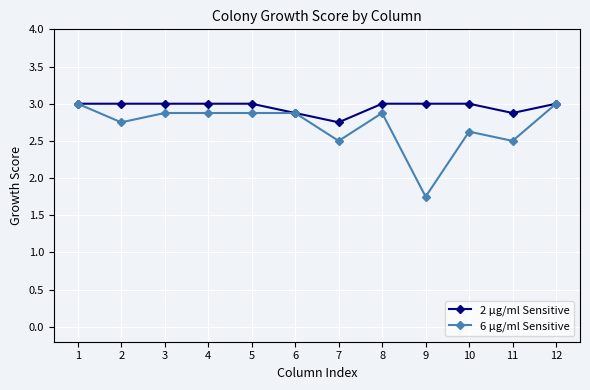

The value of 6 µg/ml Sensitive at 5 is 1.7. True or false?

False